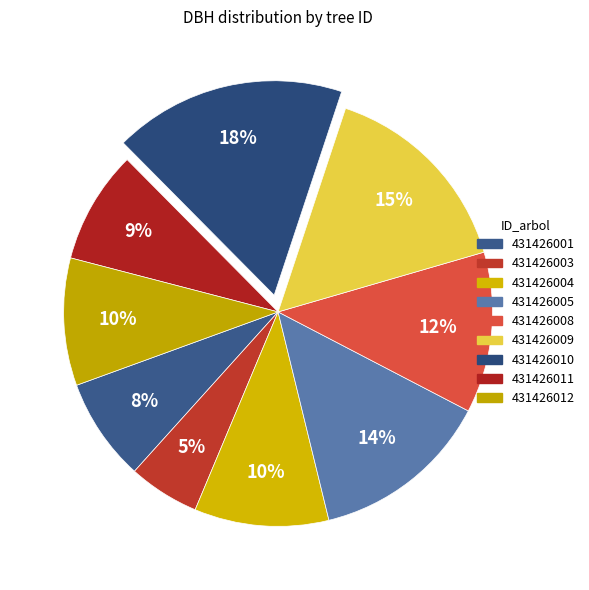

How many slices are in this pie chart?

9